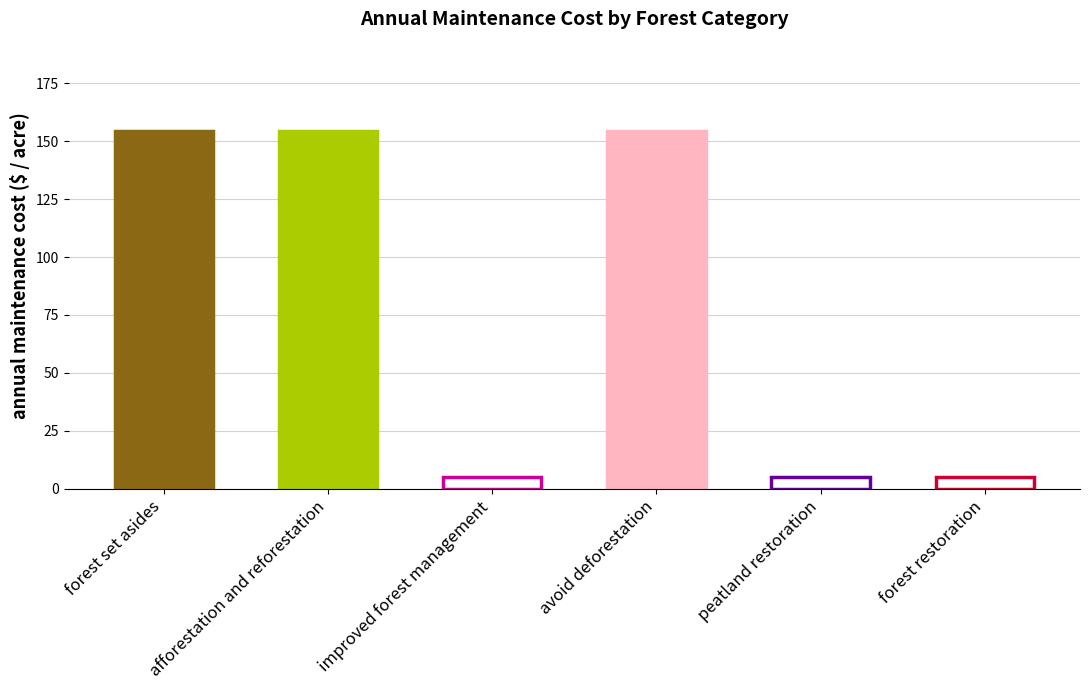

What is the label of the 2nd bar from the right?

peatland restoration